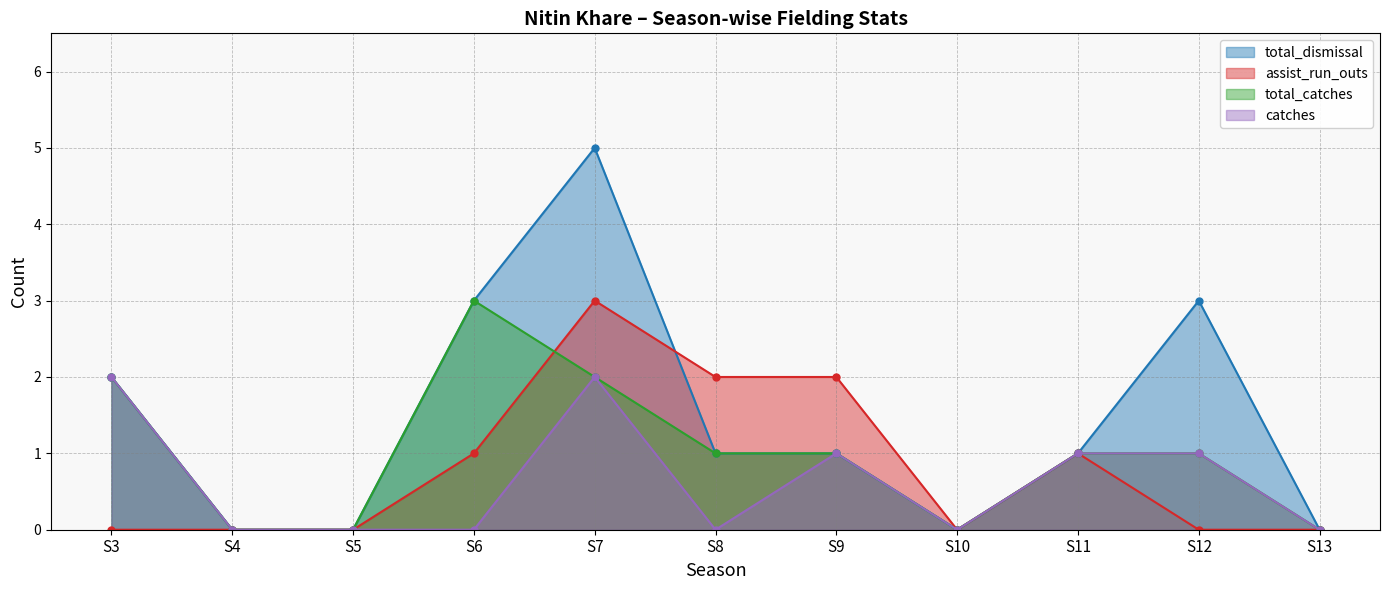

Reading right to left, list all the values displayed in this chart.

total_dismissal: S13=0	S12=3	S11=1	S10=0	S9=1	S8=1	S7=5	S6=3	S5=0	S4=0	S3=2
assist_run_outs: S13=0	S12=0	S11=1	S10=0	S9=2	S8=2	S7=3	S6=1	S5=0	S4=0	S3=0
total_catches: S13=0	S12=1	S11=1	S10=0	S9=1	S8=1	S7=2	S6=3	S5=0	S4=0	S3=2
catches: S13=0	S12=1	S11=1	S10=0	S9=1	S8=0	S7=2	S6=0	S5=0	S4=0	S3=2